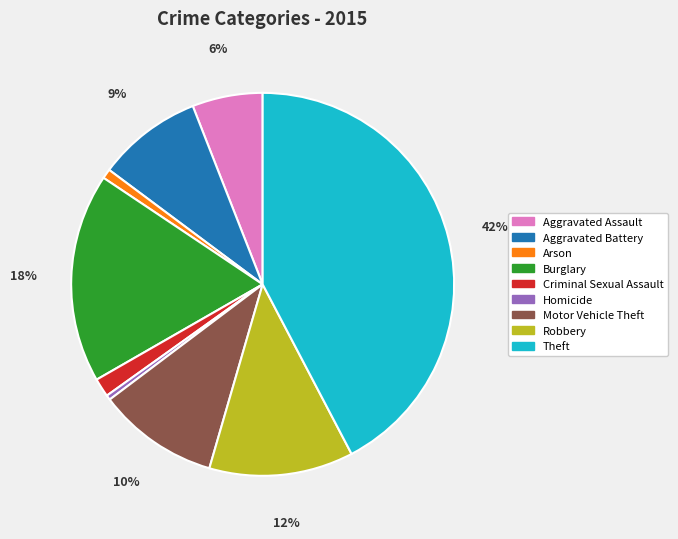

Is the sum of Arson and Aggravated Assault greater than half?

No